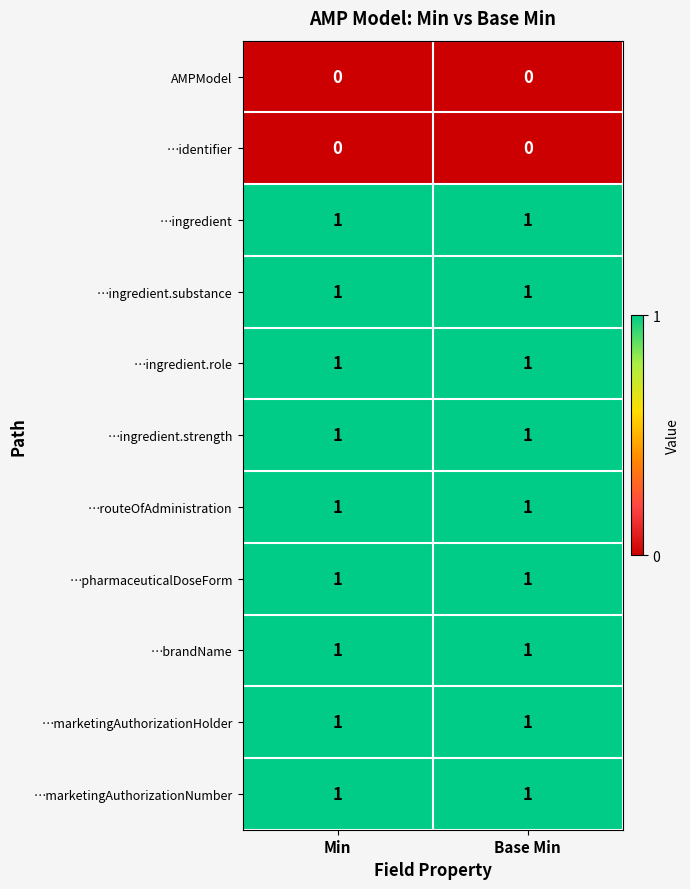

What is the total value across all series at Min?

9